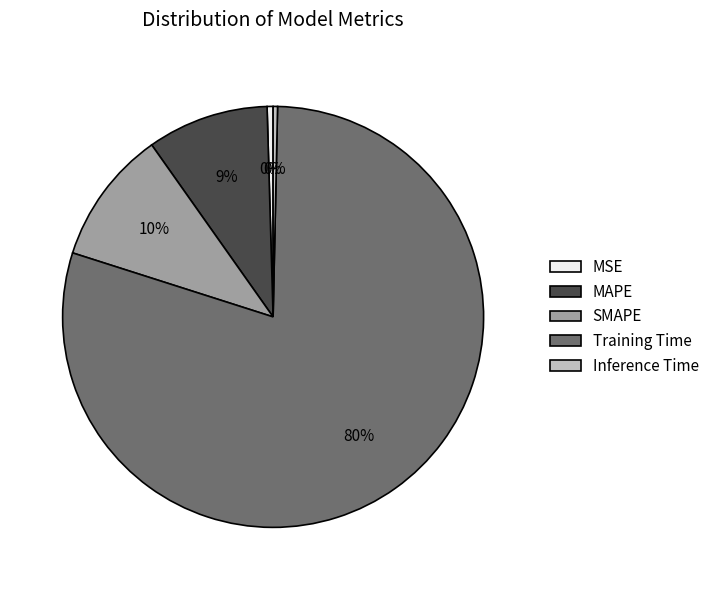

What is the majority slice?

Training Time